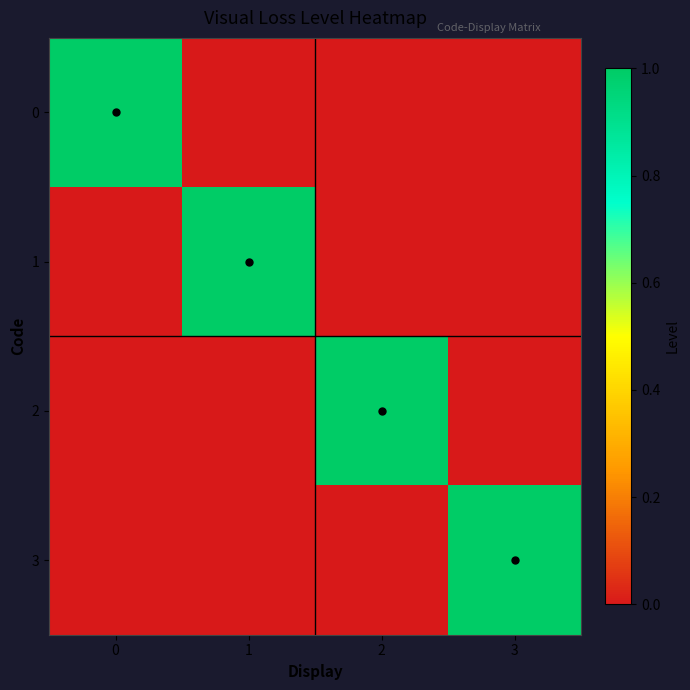

Reading left to right, what are all the values shown in this chart?

0: 0=1	1=0	2=0	3=0
1: 0=0	1=1	2=0	3=0
2: 0=0	1=0	2=1	3=0
3: 0=0	1=0	2=0	3=1